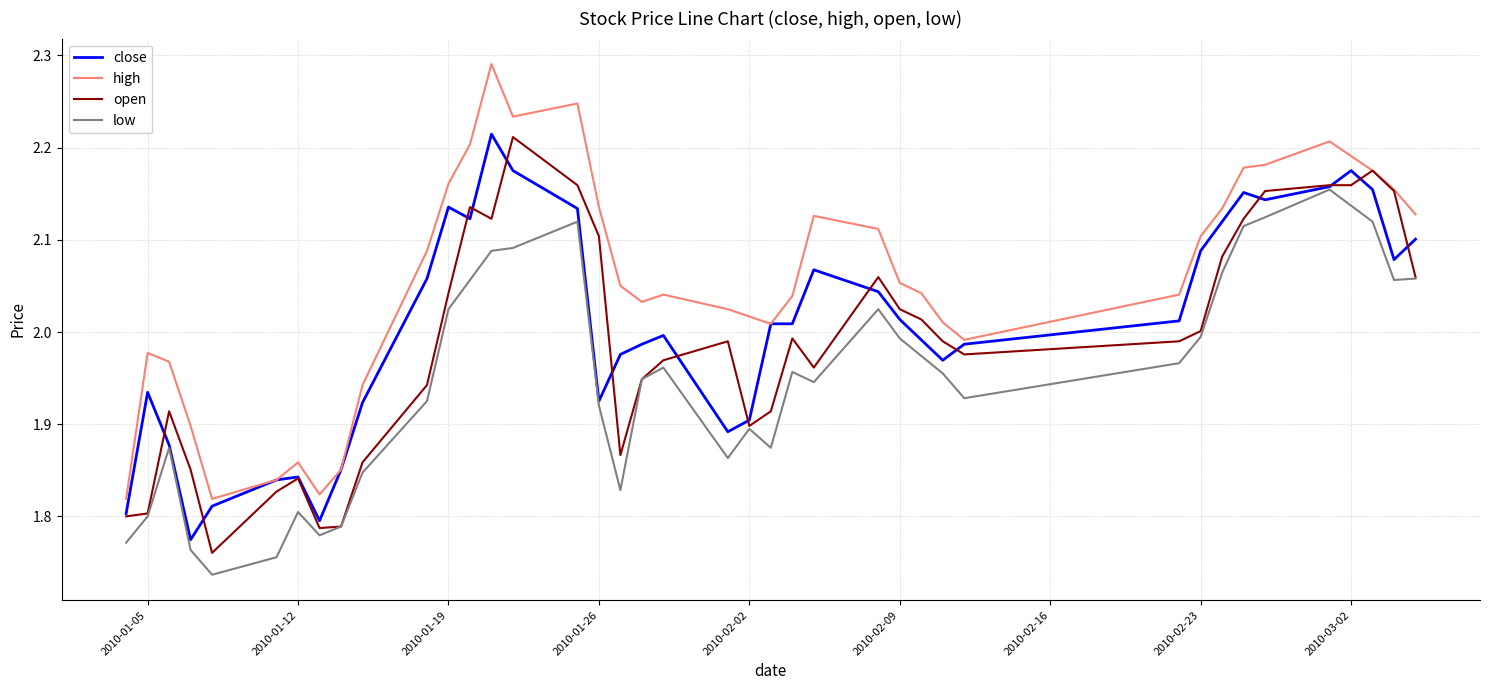

List the series in order of their overall mean, highest first.

high, close, open, low